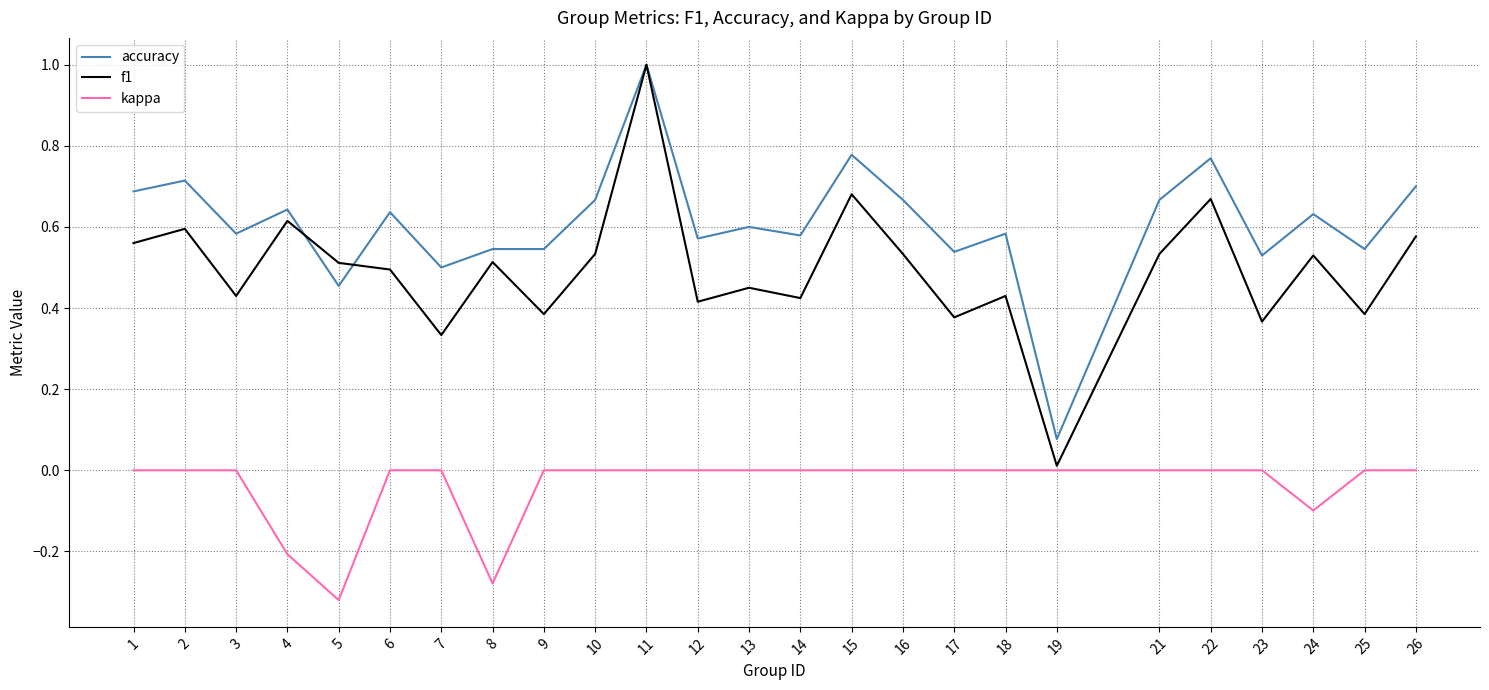

Where do f1 and accuracy first cross each other?

4 and 5